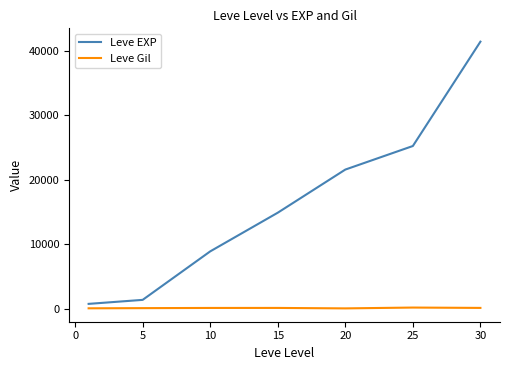

List the series in order of their overall mean, lowest first.

Leve Gil, Leve EXP